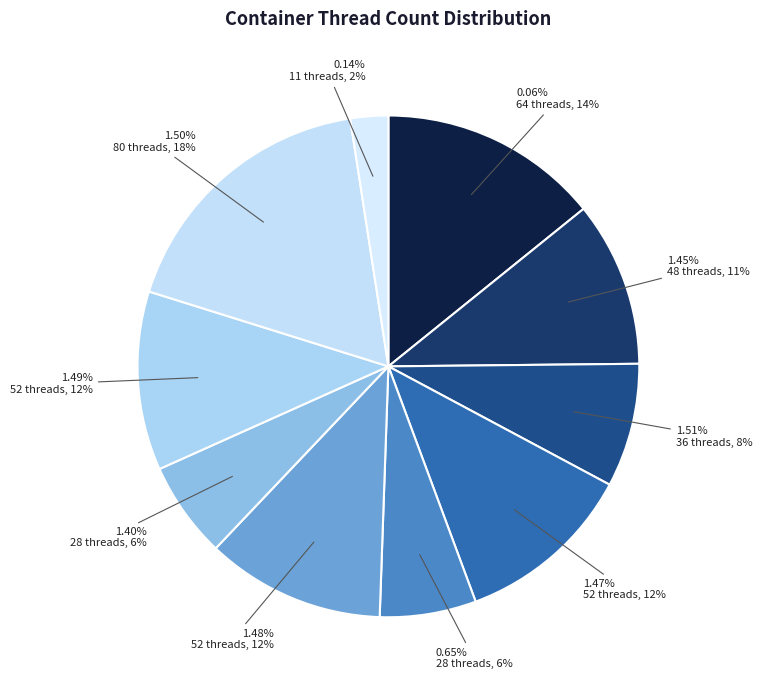

Is it true that 1.45% is 1% of the pie?

False